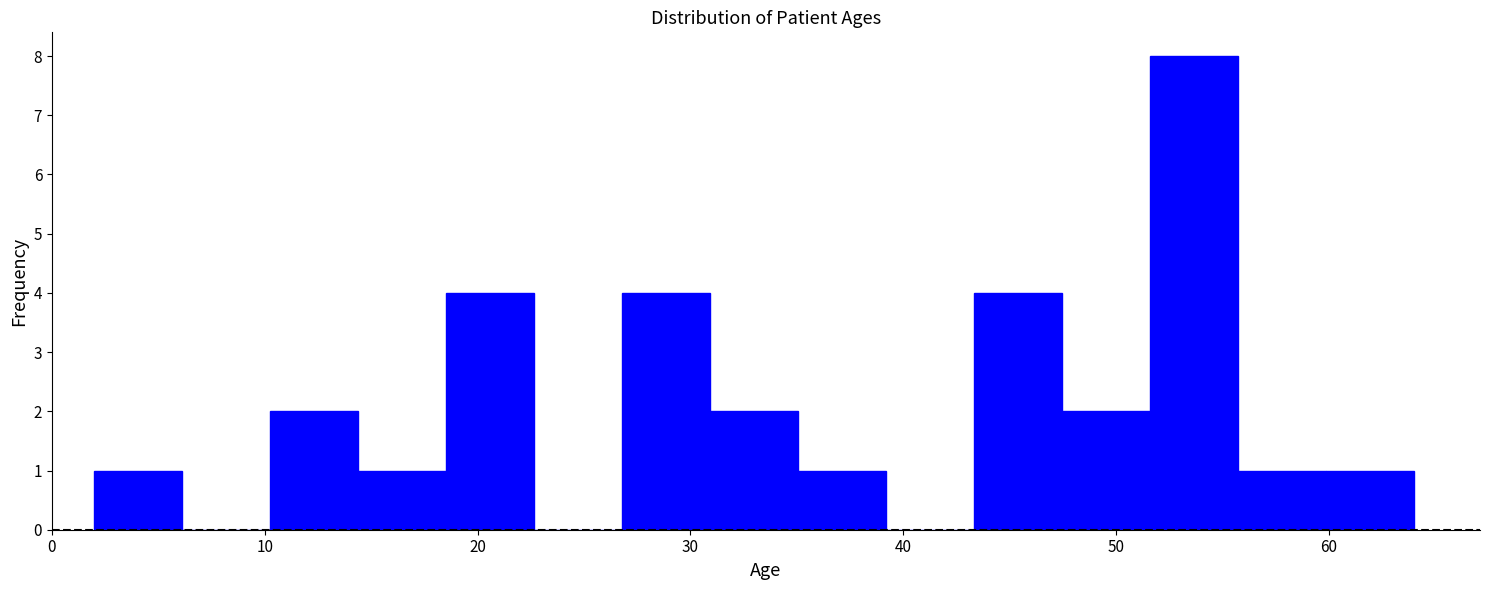

Reading left to right, transcribe this chart: for each bar, give the range it covers on the x-axis and its height. Neither the bar edges nor the heights are printed on the chart, so give them approximately, as read against the axes.

2 to 6: 1
6 to 10: 0
10 to 14: 2
14 to 19: 1
19 to 23: 4
23 to 27: 0
27 to 31: 4
31 to 35: 2
35 to 39: 1
39 to 43: 0
43 to 47: 4
47 to 52: 2
52 to 56: 8
56 to 60: 1
60 to 64: 1